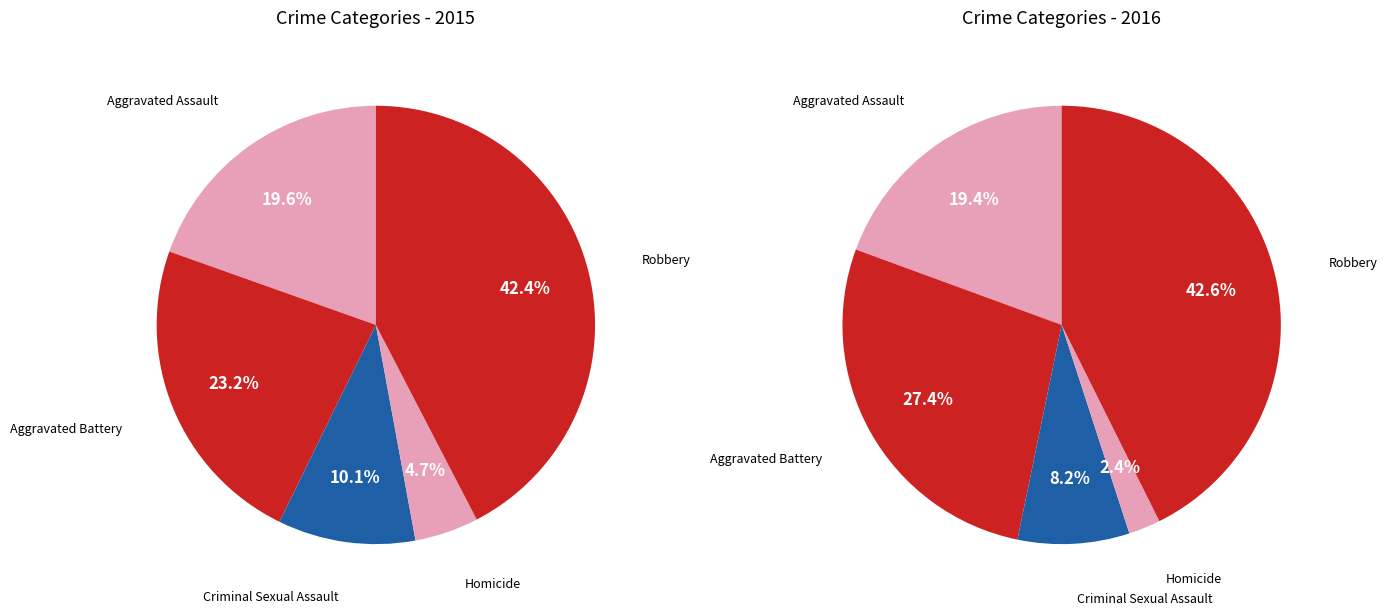

To the nearest percent, what percentage of the pie is Aggravated Battery?

23%